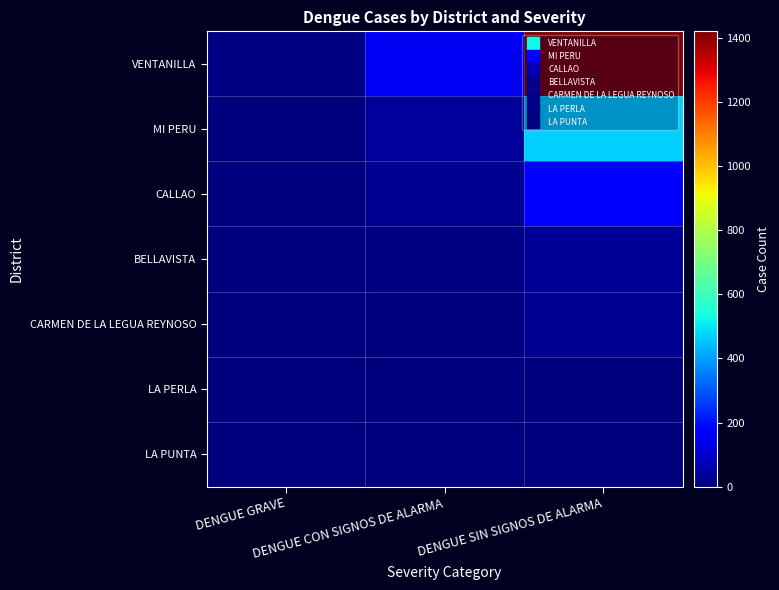

At which category is the sum across all series the highest?

DENGUE SIN SIGNOS DE ALARMA